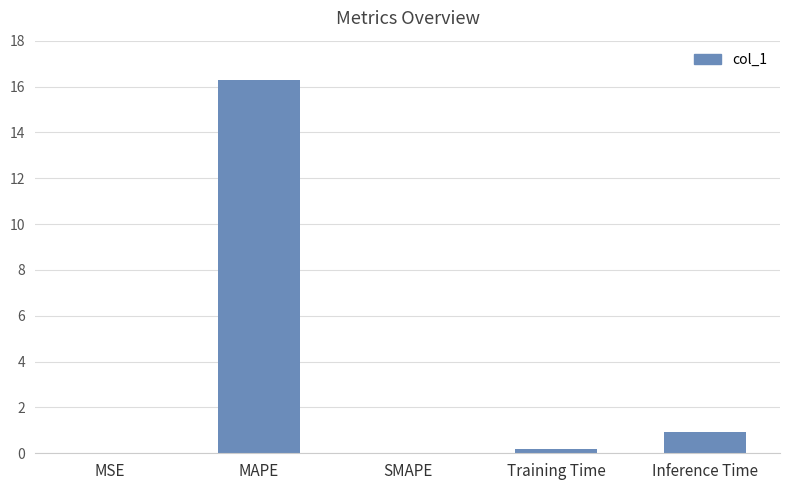

True or false: the data shows 0.9 at Inference Time.

True